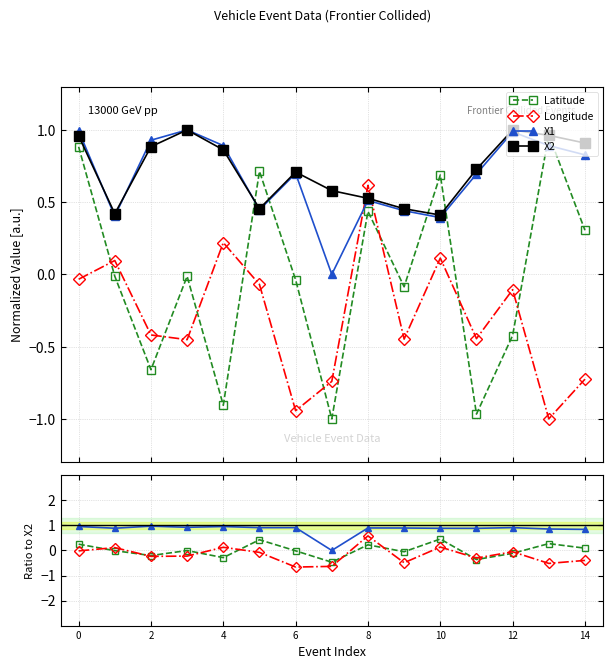

Count the number of data series in this chart.

4